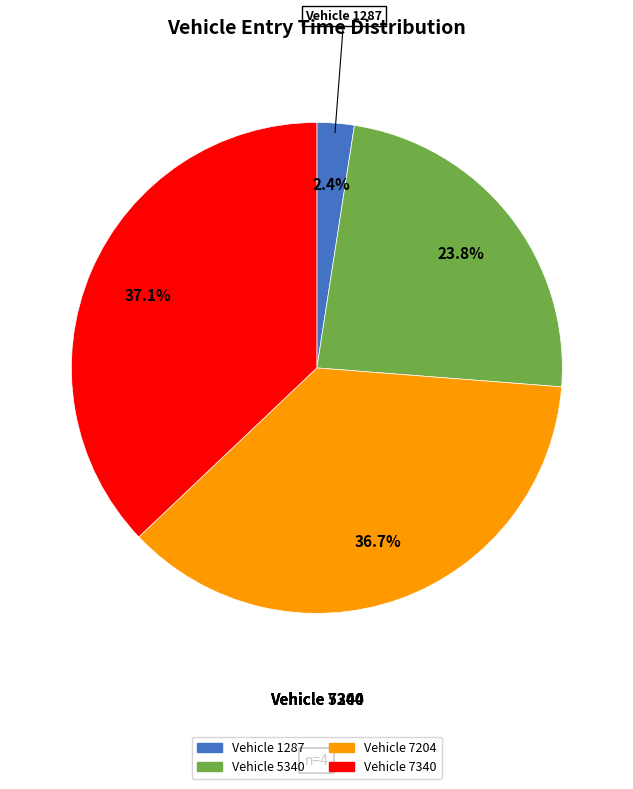

Is there any slice that represents more than half of the pie?

No